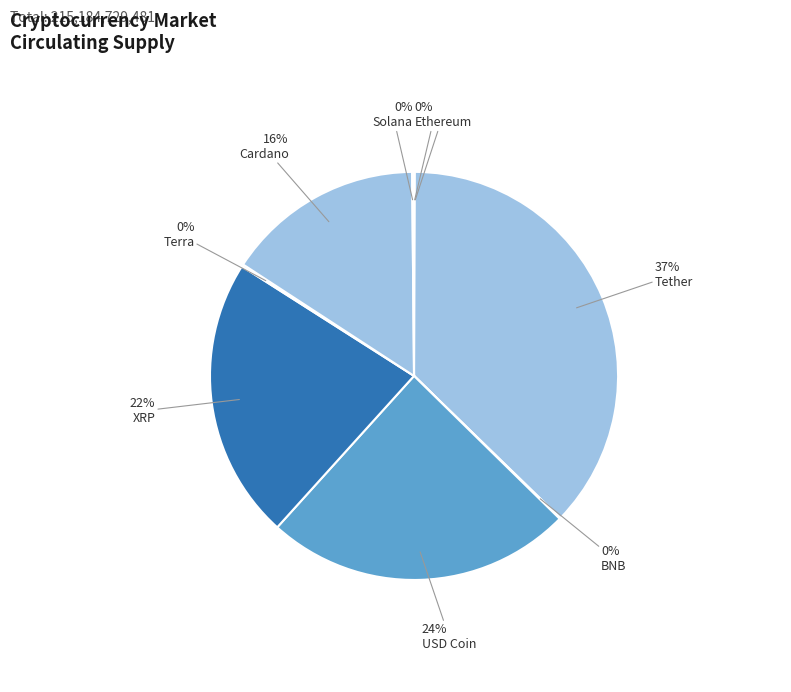

Does any single category account for the majority?

No